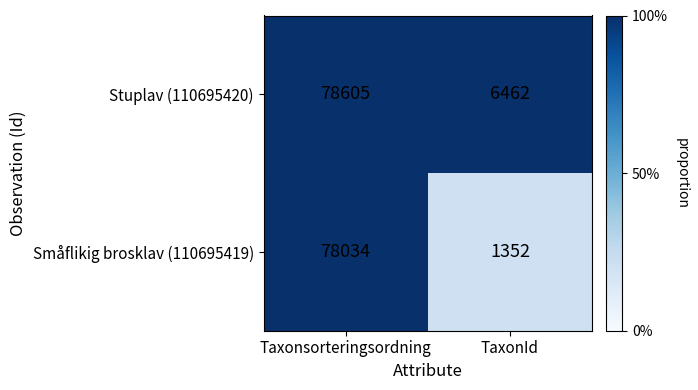

Is the value of Småflikig brosklav (110695419) at Taxonsorteringsordning greater than the value of Stuplav (110695420) at TaxonId?

Yes